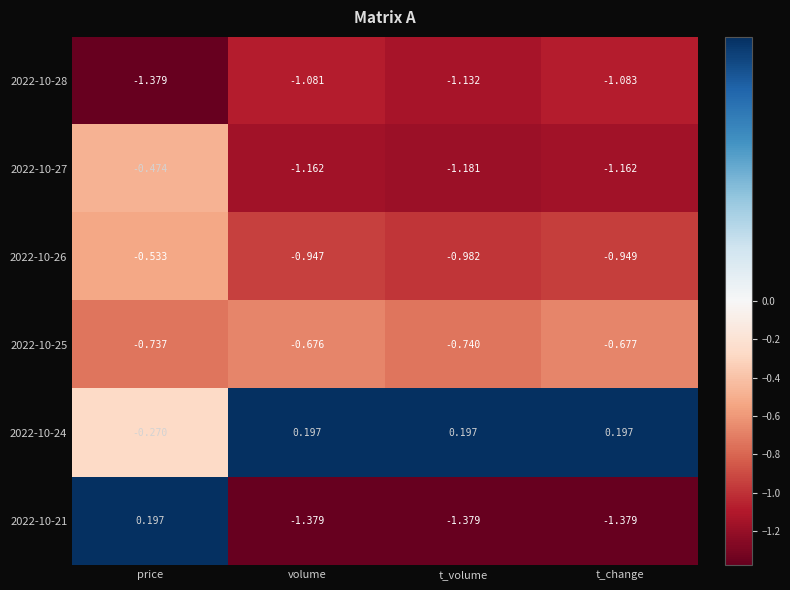

Where is 2022-10-28 nearest to the value -1?

volume